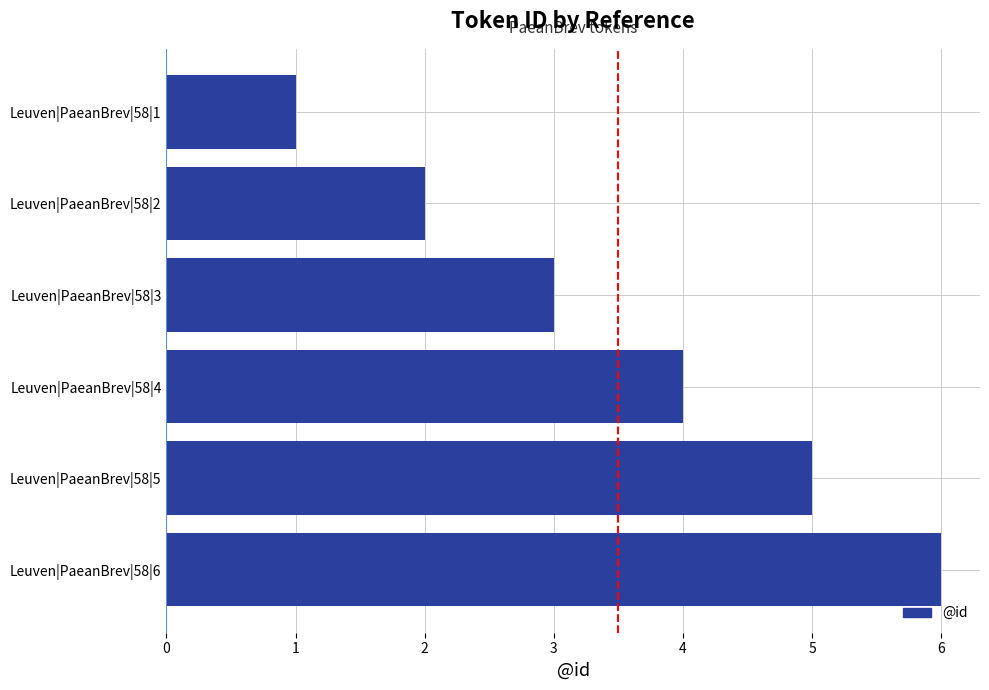

What is the smallest value displayed?

1